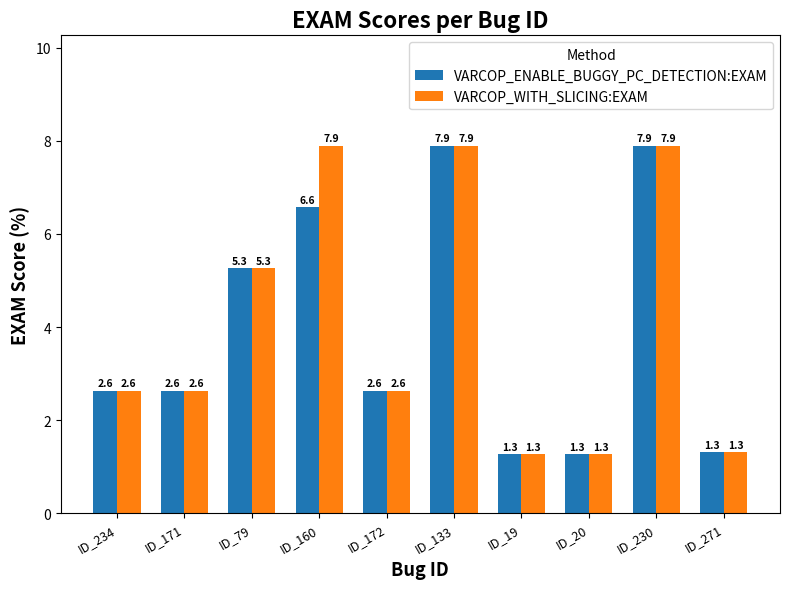

What is the spread (max minus min) of values at ID_160?

1.3